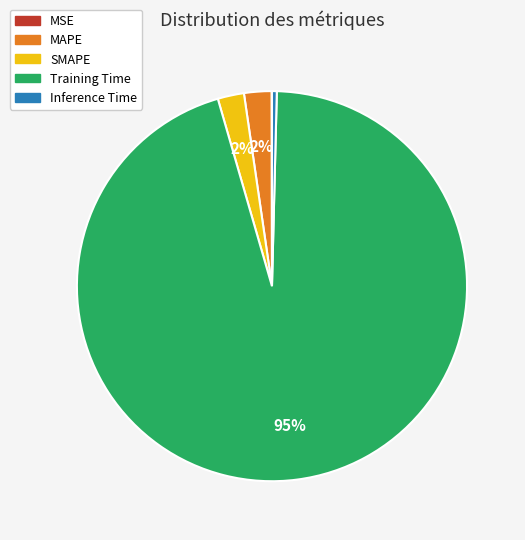

What percentage is the MAPE slice, to the nearest percent?

2%